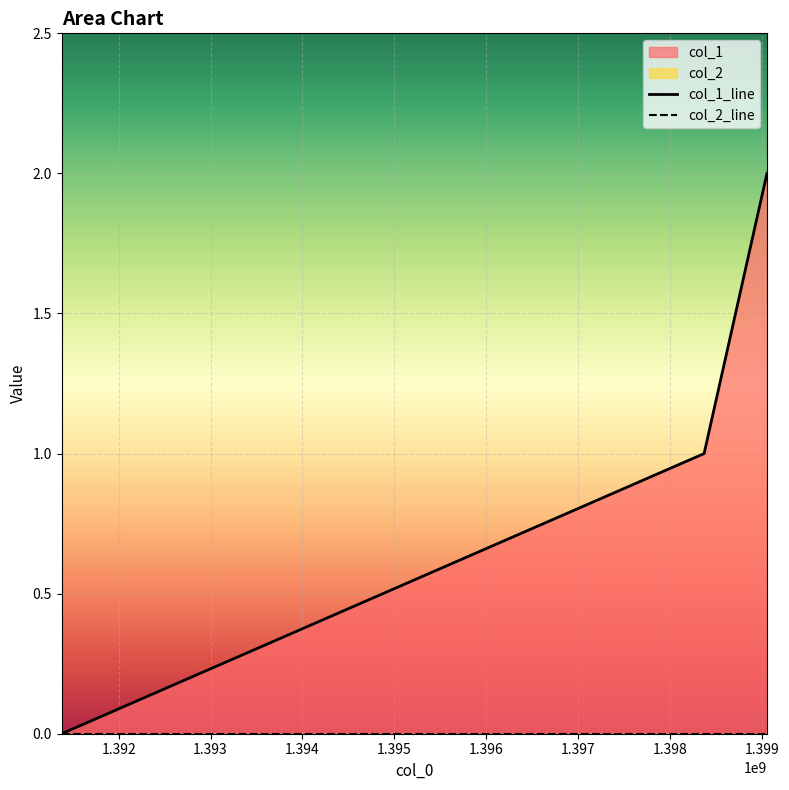

Rank the categories by value from highest to lowest.

1399053708, 1398369712, 1391379969